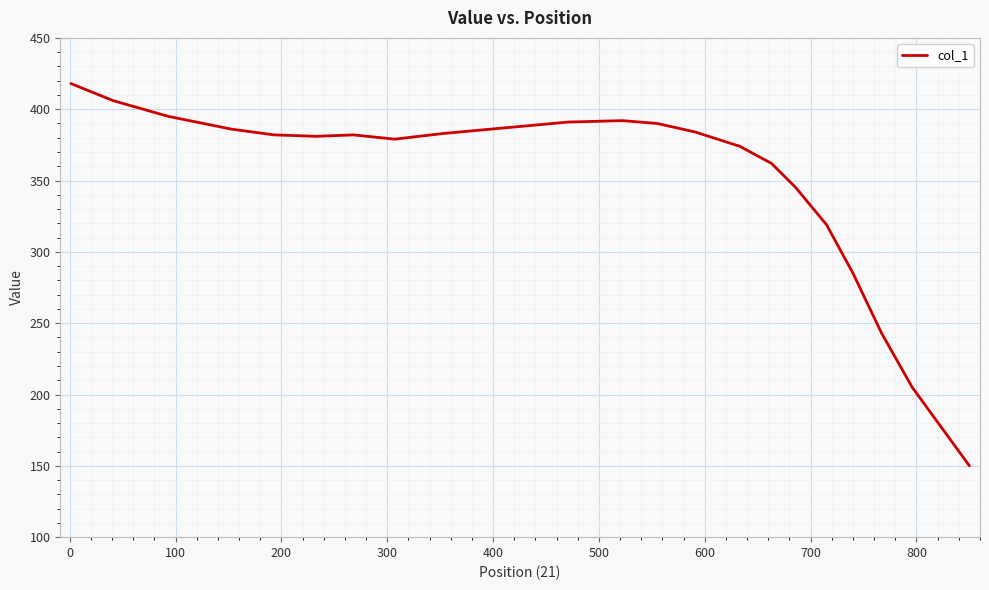

What is the difference between the maximum and minimum values?

268